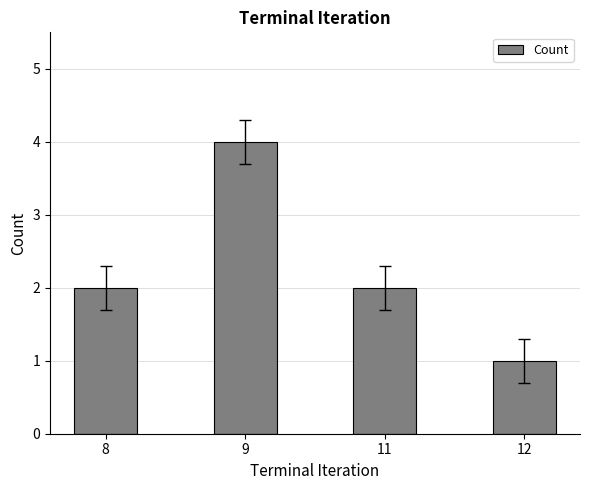

Which label corresponds to the smallest value in the chart?

12